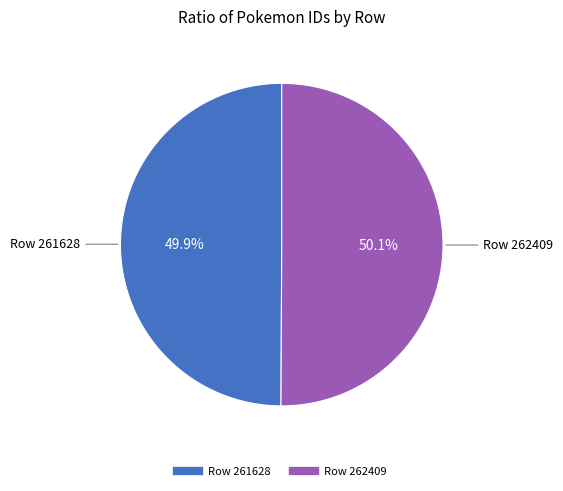

Approximately how many times larger is the value at Row 261628 compared to Row 262409?

1.0